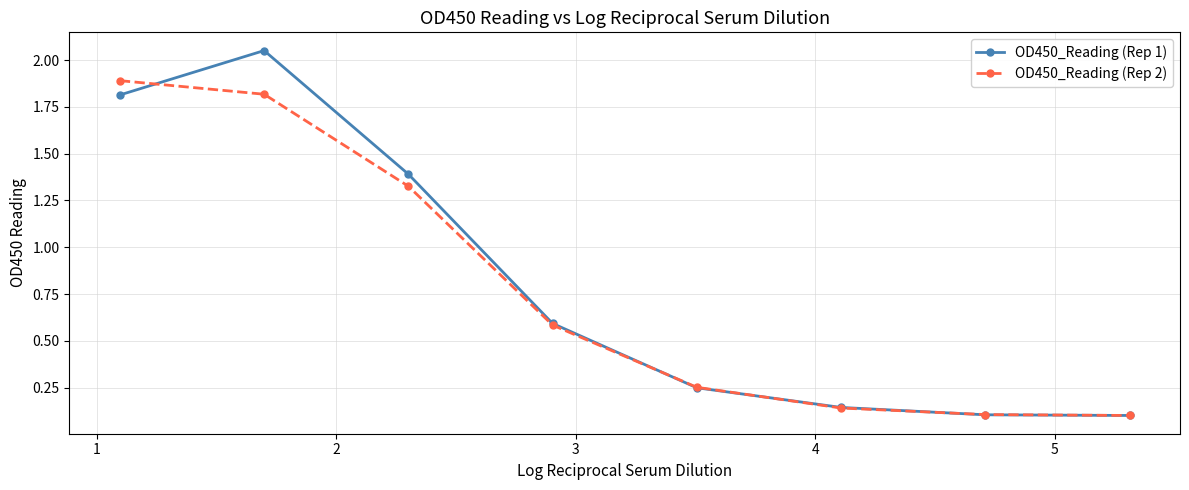

True or false: OD450_Reading (Rep 2) has more than 2 interior local peaks.

False